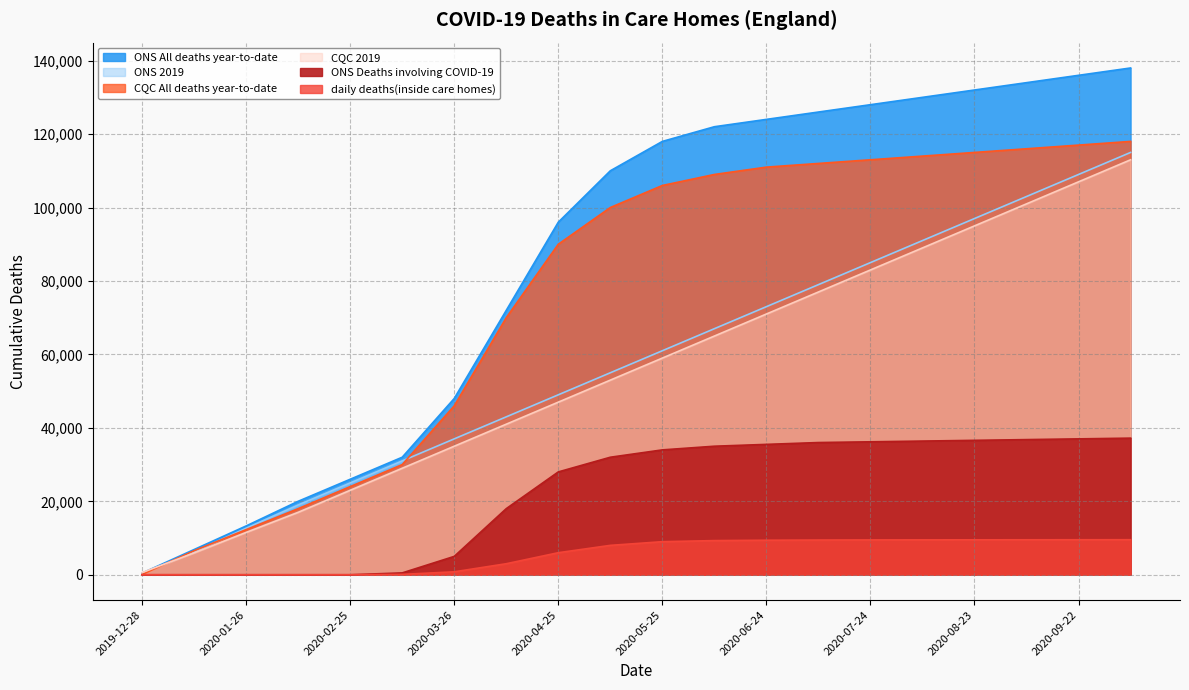

Which series has the largest range (max minus min)?

ONS All deaths year-to-date